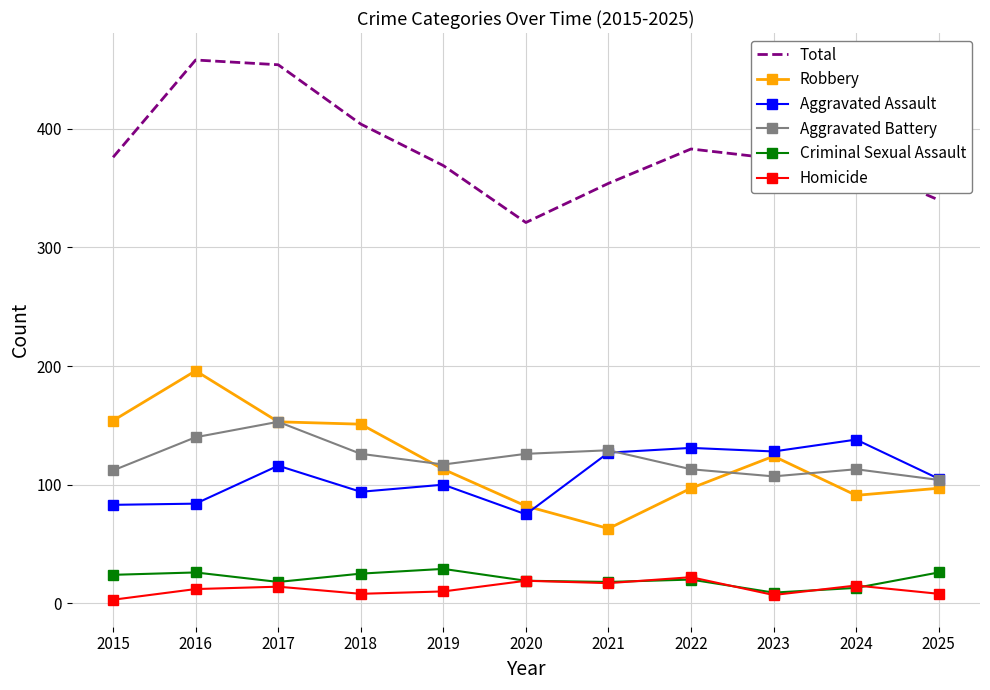

True or false: Criminal Sexual Assault has a value of 8 at 2025.

False